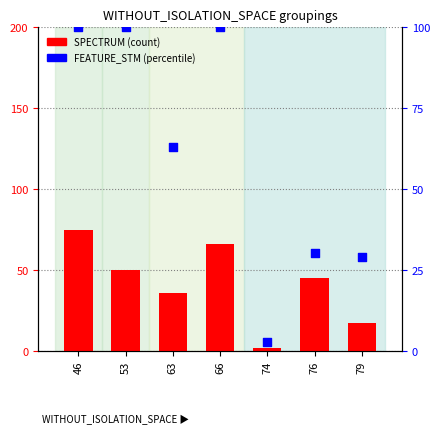

Which series has the largest total across all categories?

FEATURE_STM (percentile)